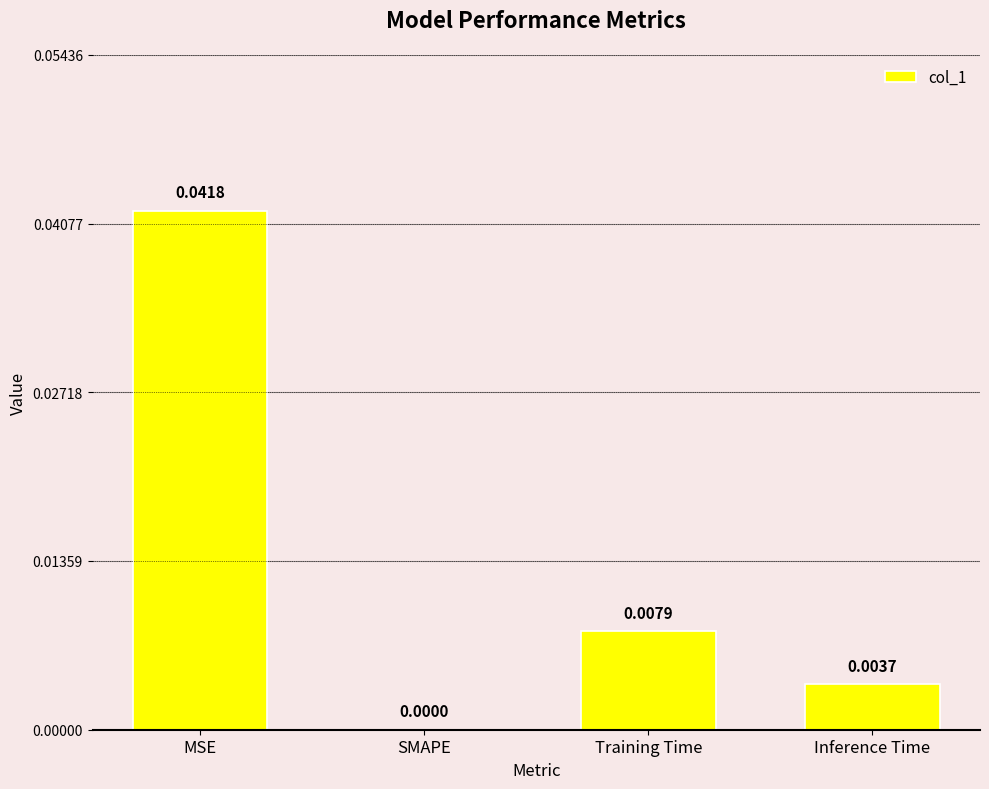

Between Inference Time and Training Time, which is larger?

Training Time